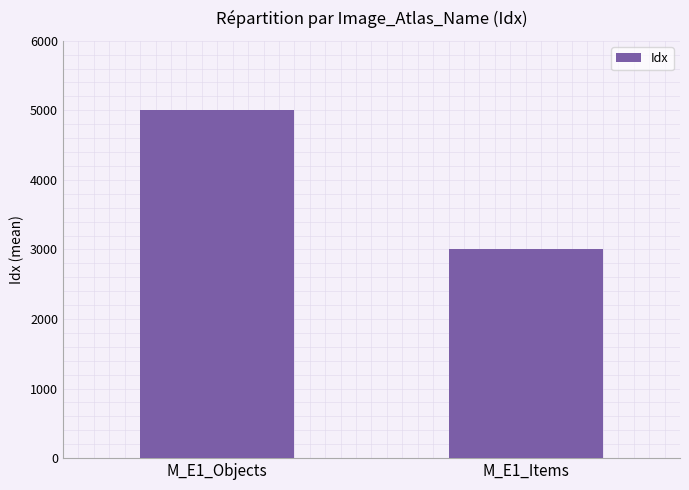

What is the label of the 1st bar from the right?

M_E1_Items